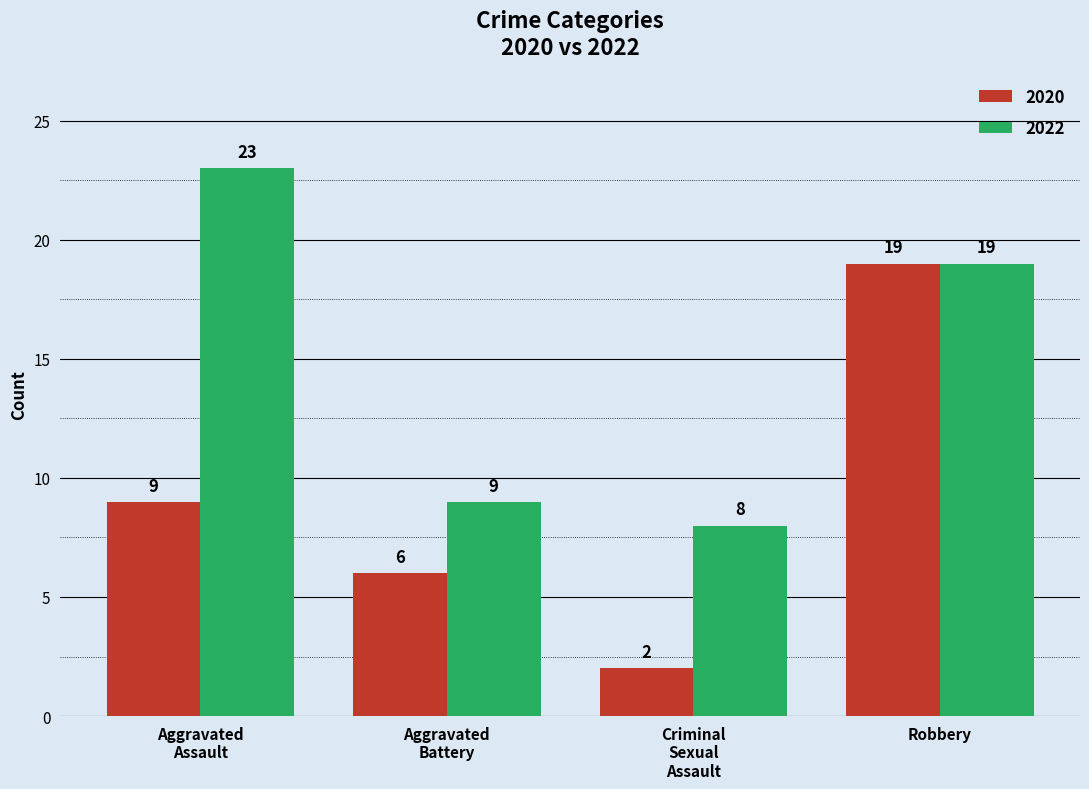

Rank the series by their maximum value, from lowest to highest.

2020, 2022